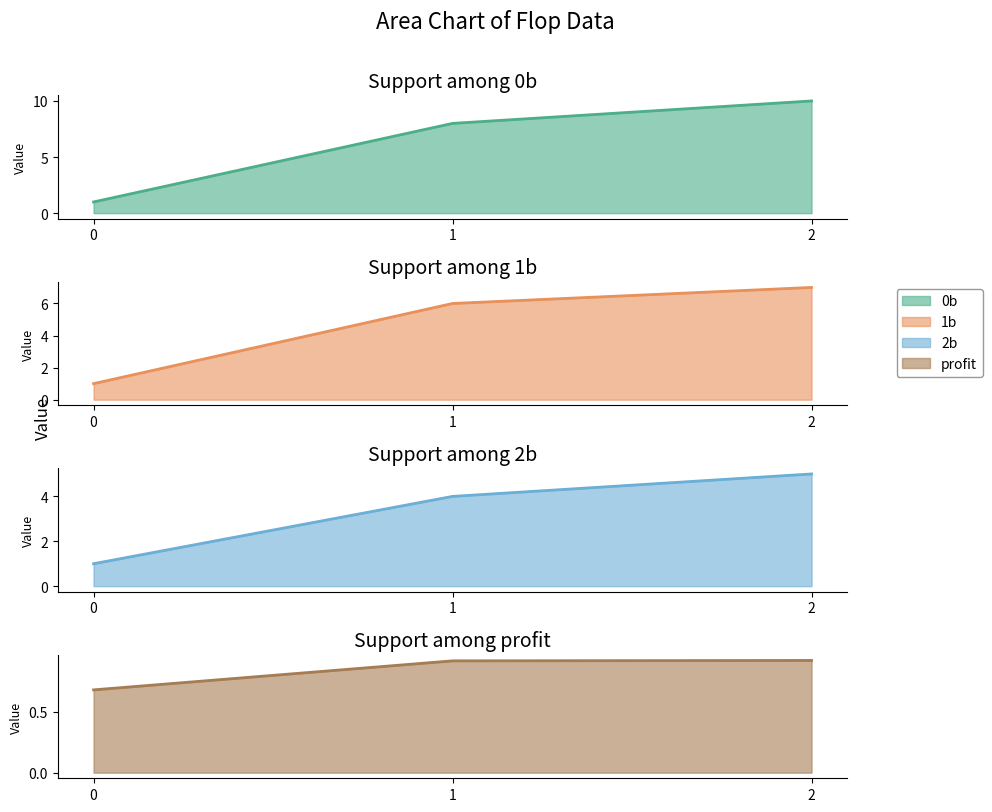

What is the value of the 1b point at the 3rd from the left?

7.0